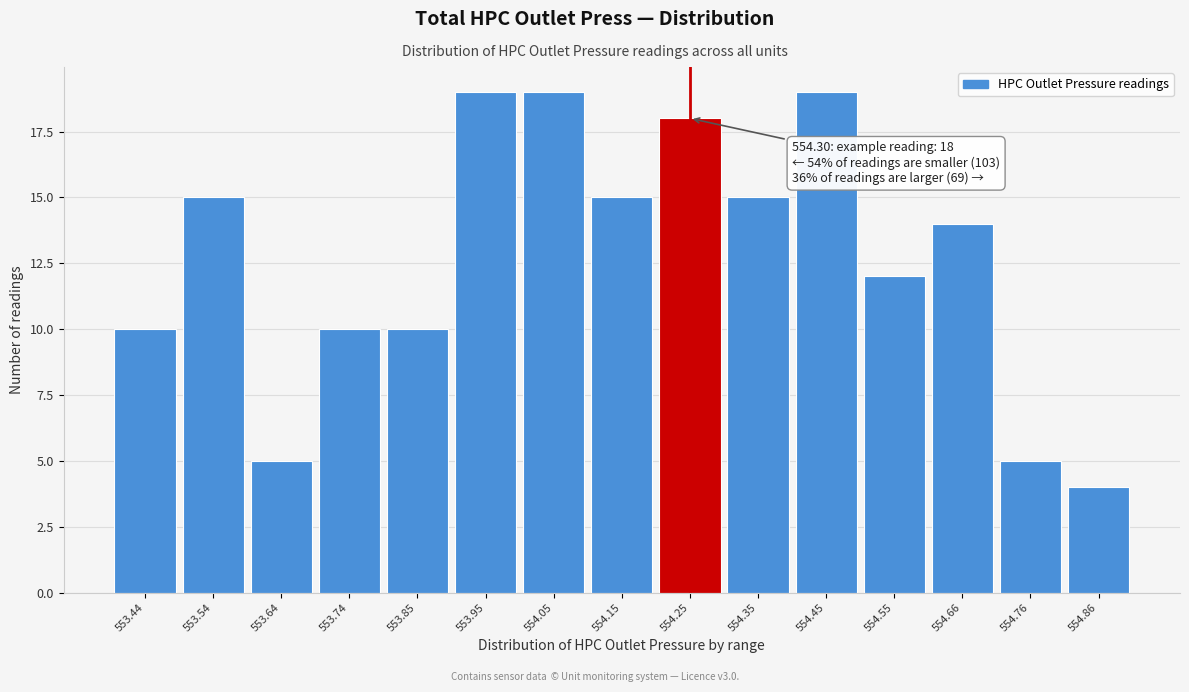

Reading right to left, what are all the values shown in this chart?

554.86=4	554.76=5	554.66=14	554.55=12	554.45=19	554.35=15	554.25=18	554.15=15	554.05=19	553.95=19	553.85=10	553.74=10	553.64=5	553.54=15	553.44=10